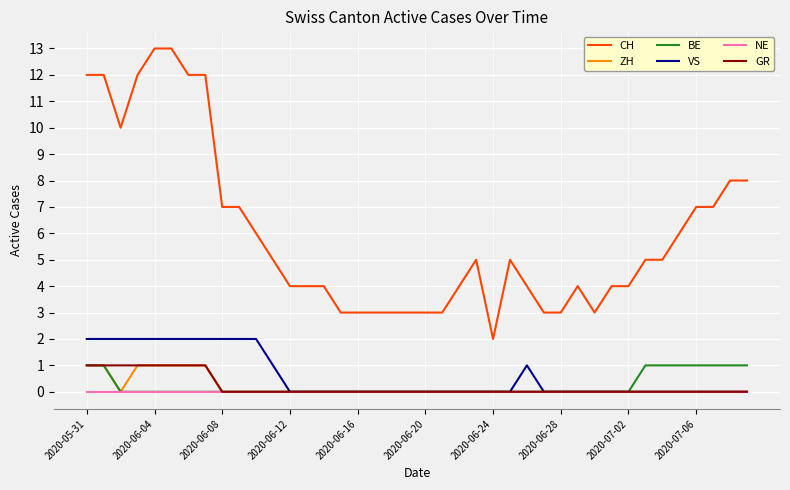

What is the sum of all BE values?

9